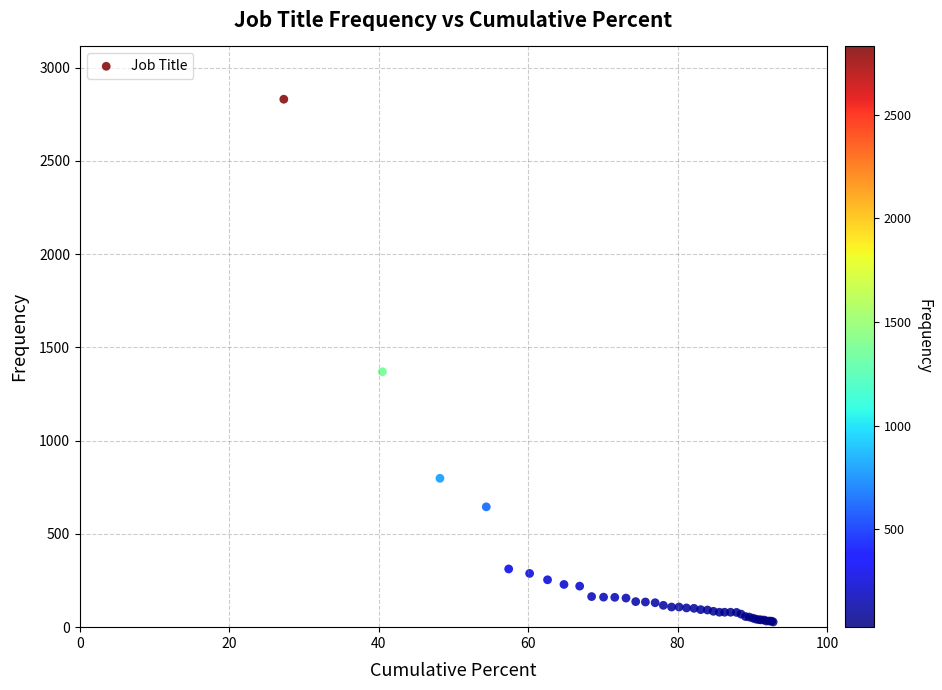

What Y value in the scatter plot is closest to 1429?

1369